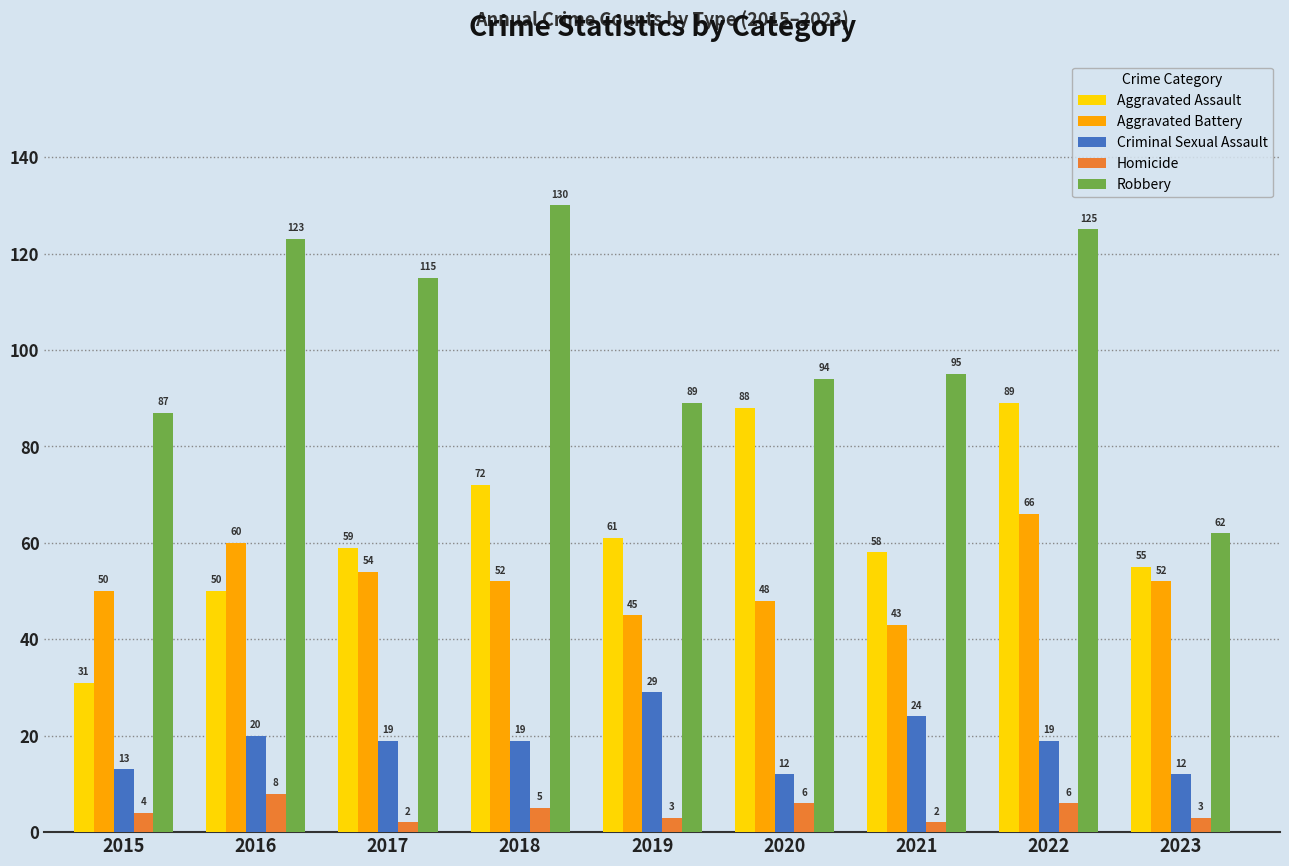

At how many categories does at least one series exceed 57?

9